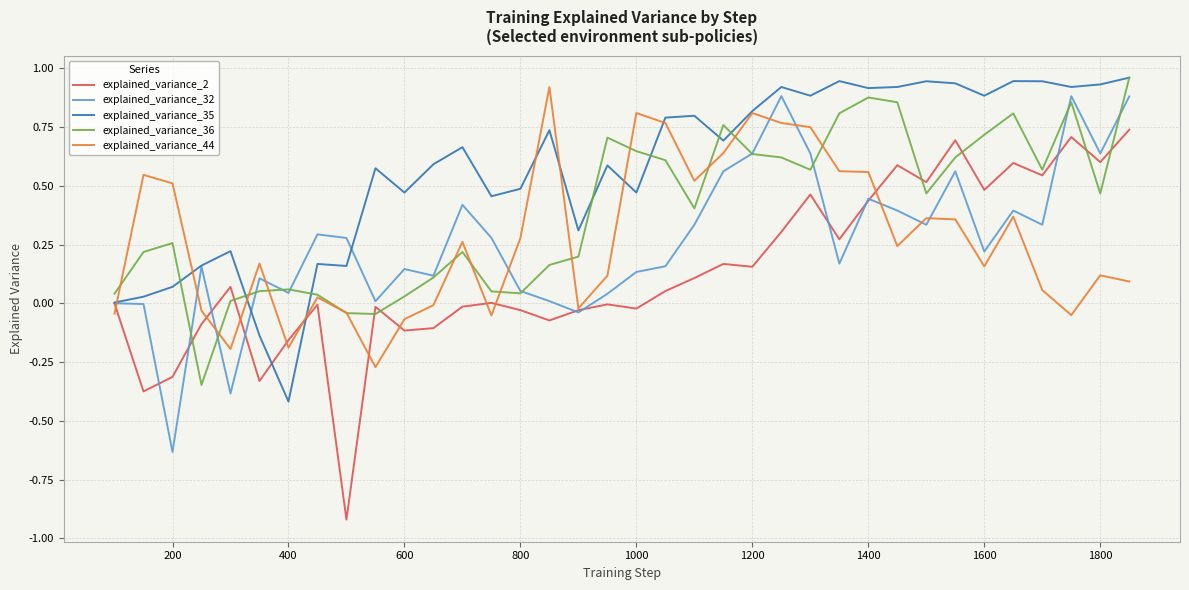

What is the smallest value displayed?

-0.9